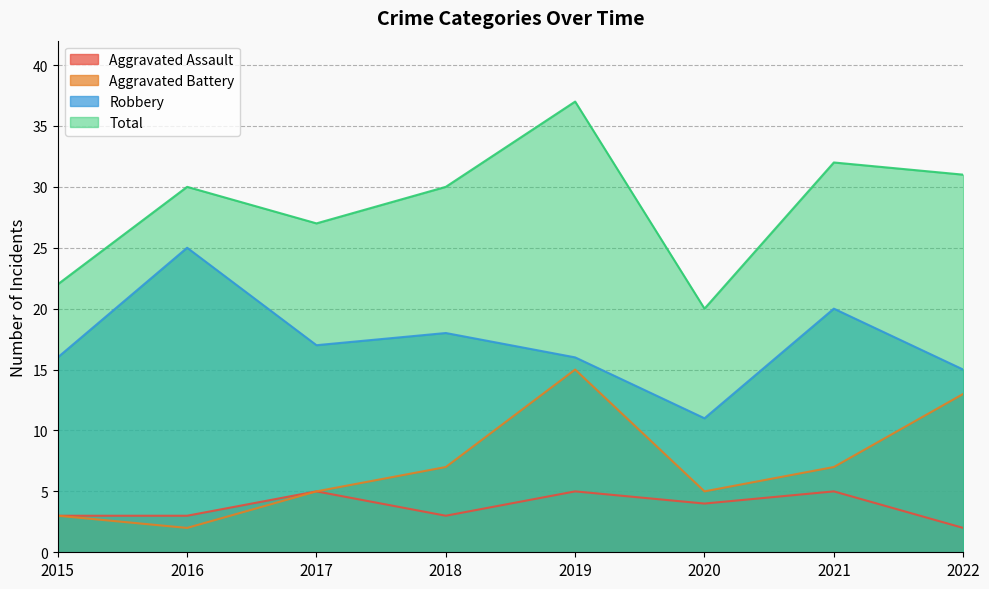

Count the number of categories in the chart.

8